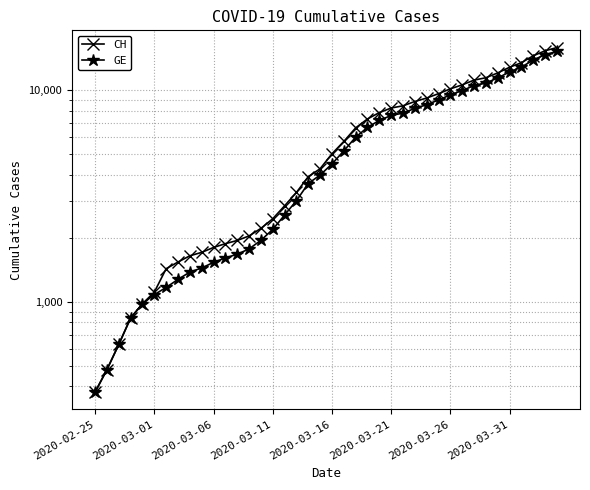

The value of GE at 21 is 5174. True or false?

True